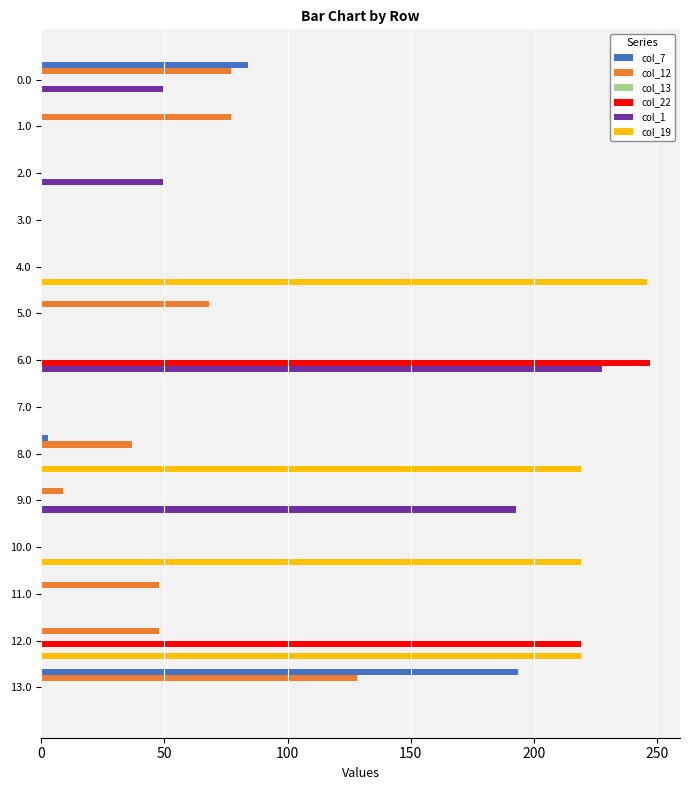

How many categories are shown in the chart?

14